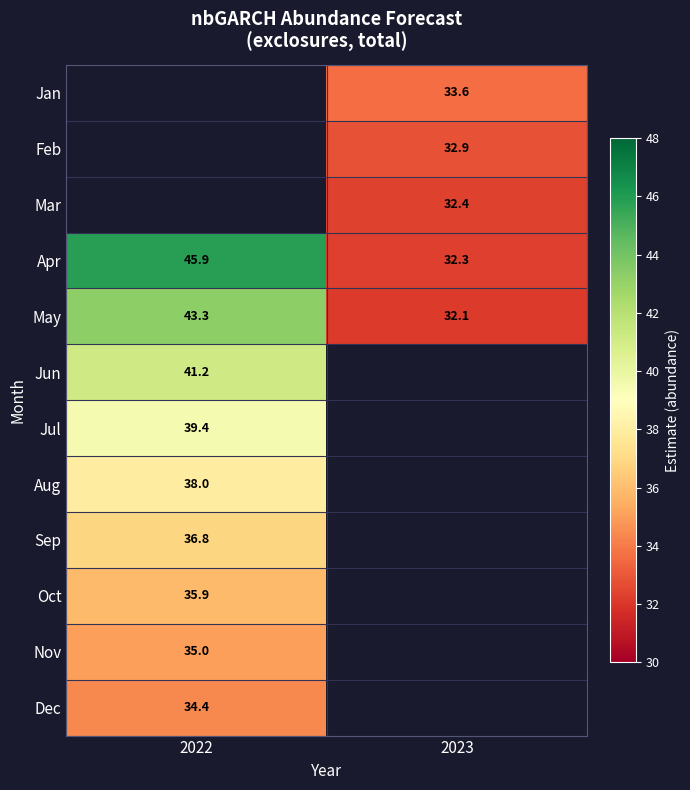

What is the average value of the May series?

37.7